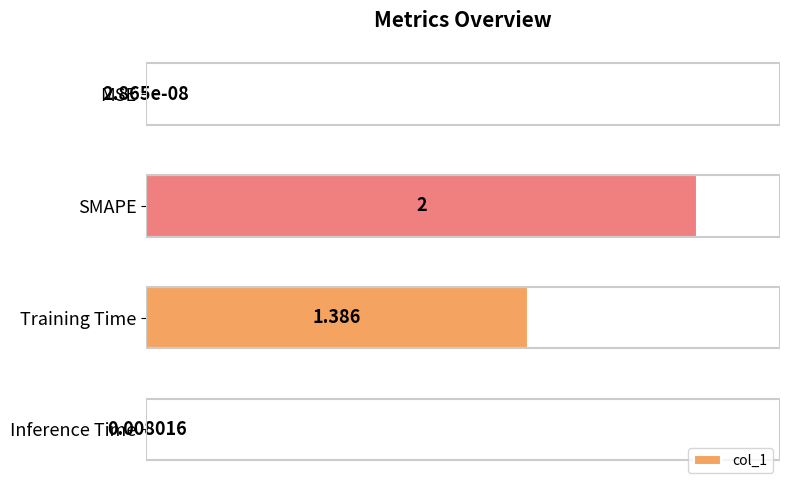

Between MSE and SMAPE, which is larger?

SMAPE